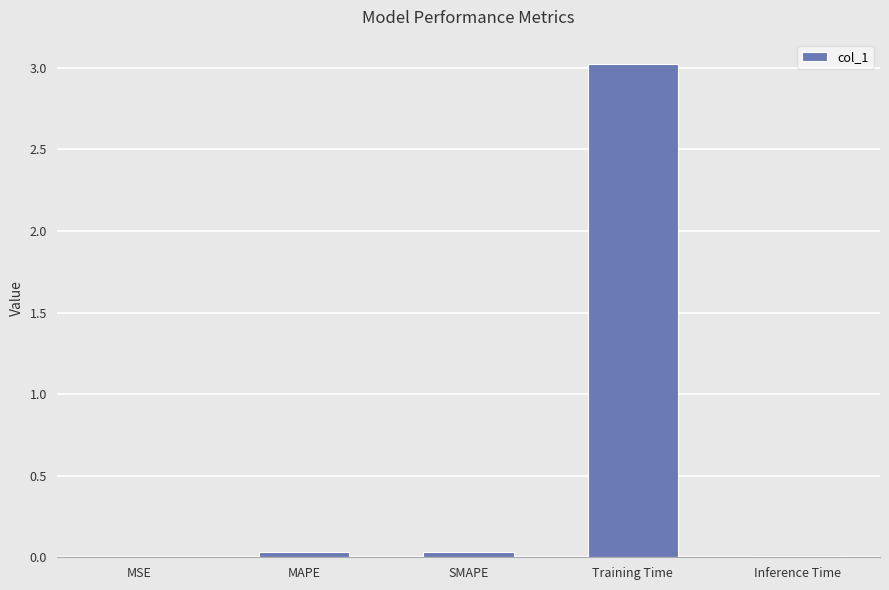

Which label corresponds to the largest value in the chart?

Training Time